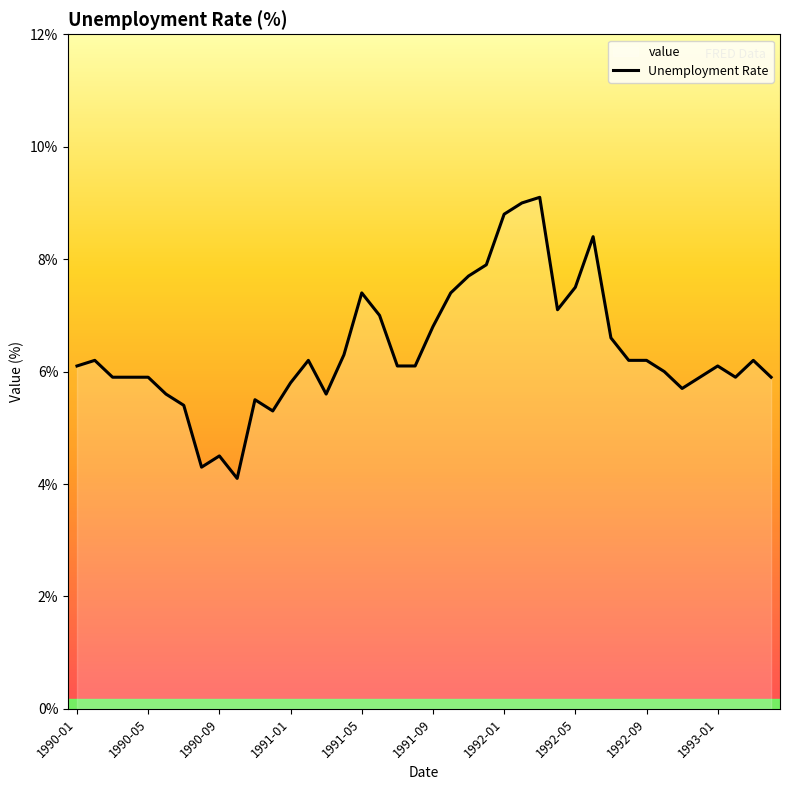

What is the minimum value shown in the chart?

4.1